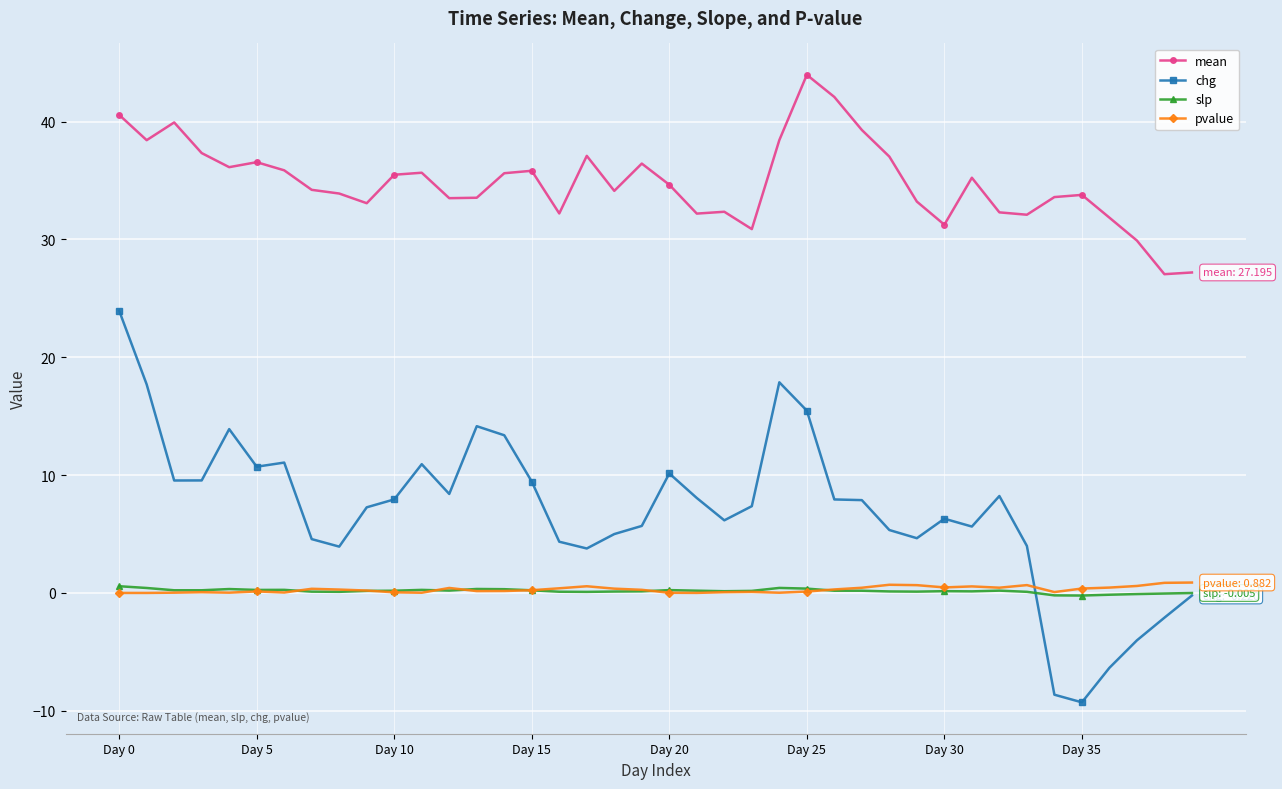

True or false: mean and pvalue intersect in this chart.

False